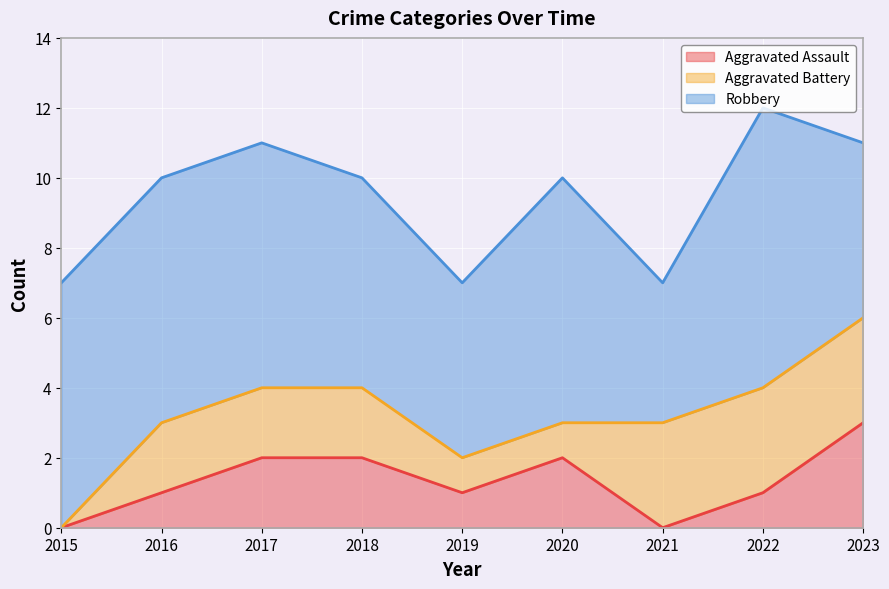

Is it true that Aggravated Battery equals 2 at 2018?

True